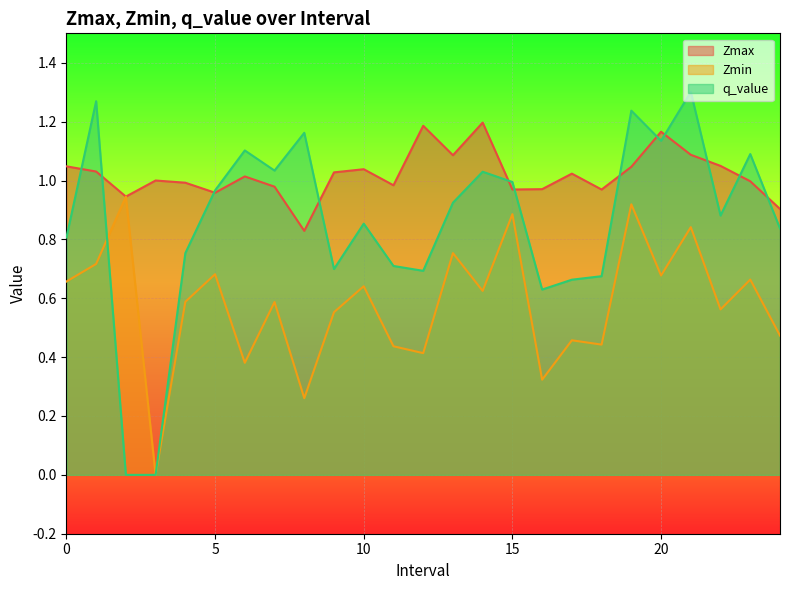

Rank the series by their maximum value, from highest to lowest.

q_value, Zmax, Zmin